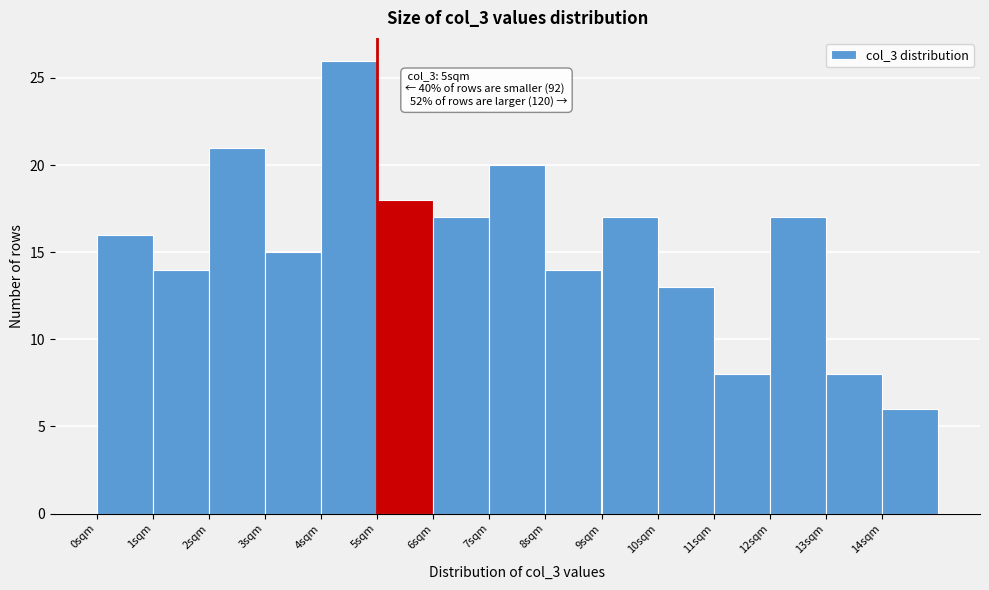

Over which range of the x-axis is the bar tallest?

4 to 5